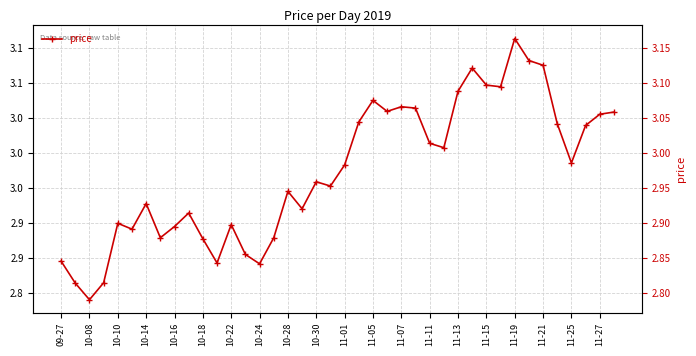

How many points are higher than both their immediate neighbors (excluding endpoints)?

10